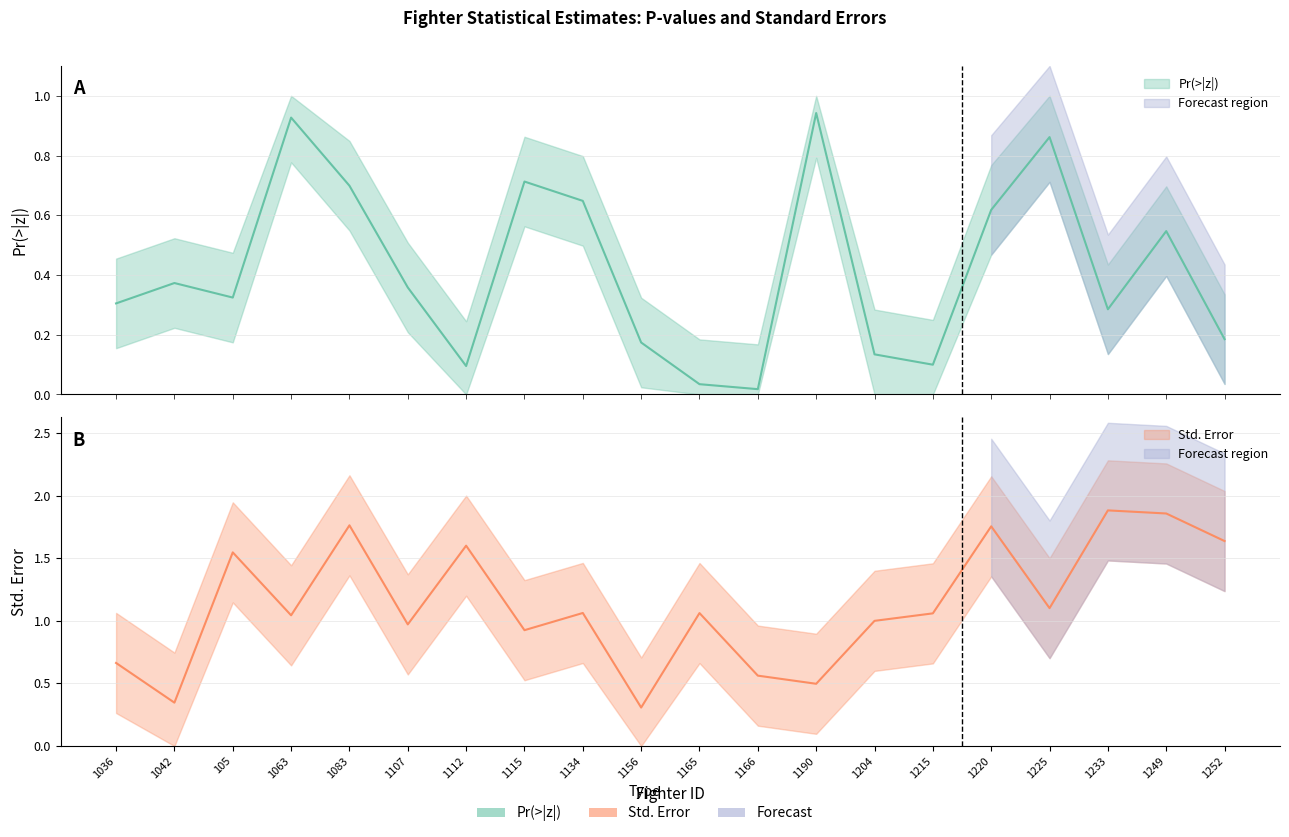

What is the value of the Std..Error point at the 12th from the left?

0.6